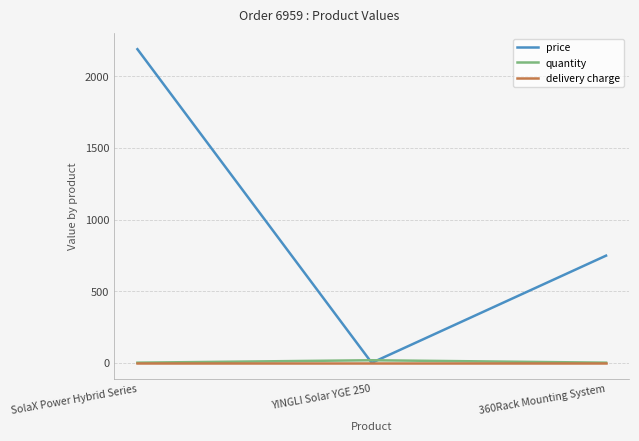

How many lines are shown in the chart?

3